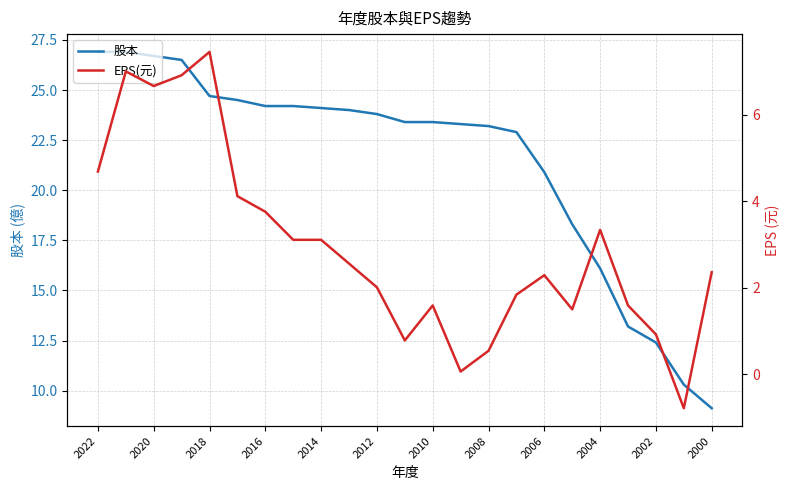

What is the lowest value of the 股本 series?

9.1